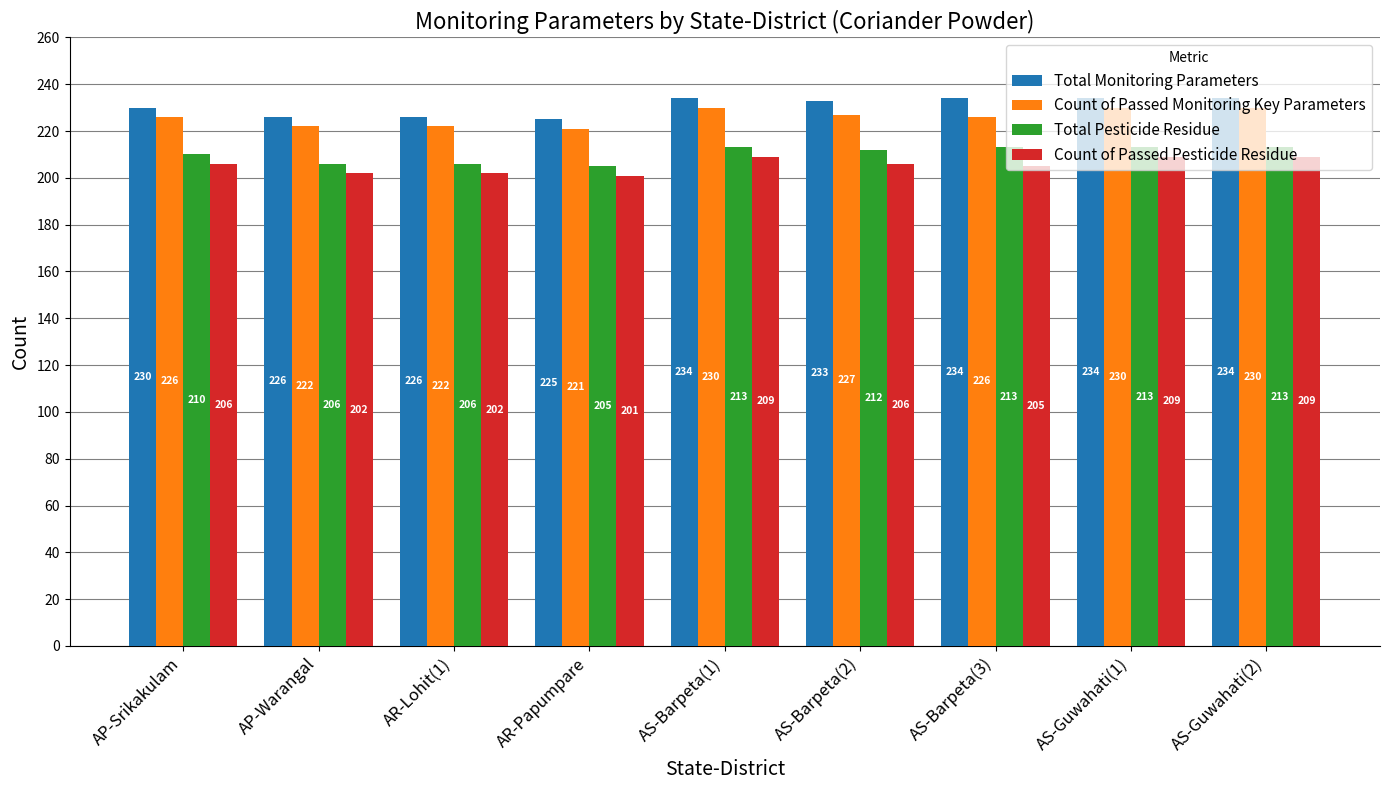

Is it true that Total Monitoring Parameters equals 234 at AS-Barpeta(3)?

True